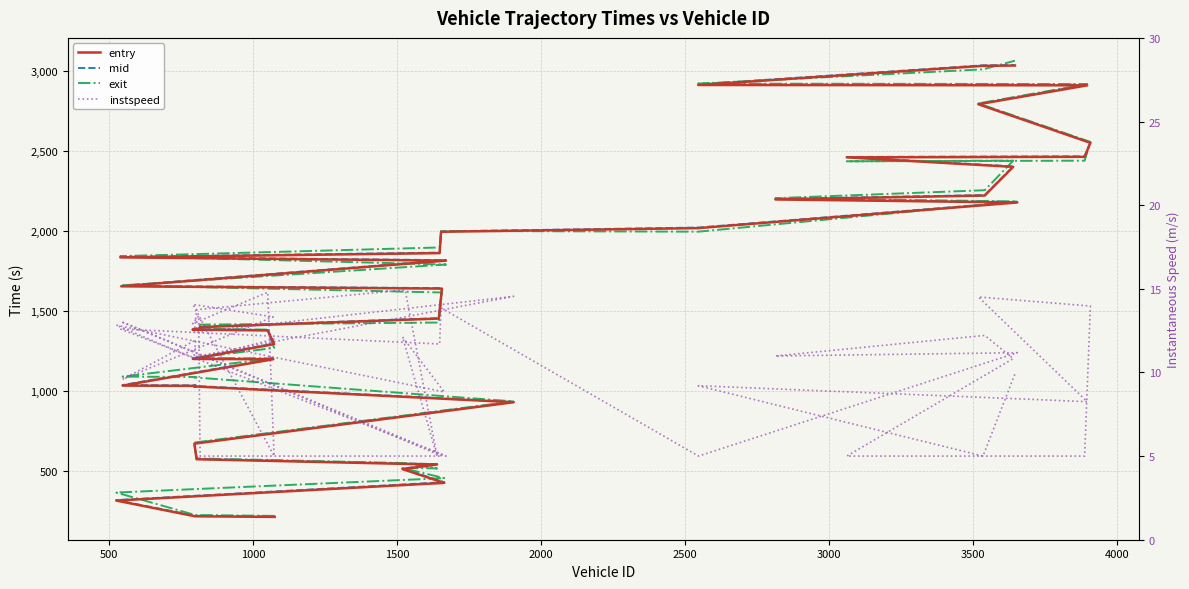

In instspeed, how many points are higher than both neighbors (excluding endpoints)?

15